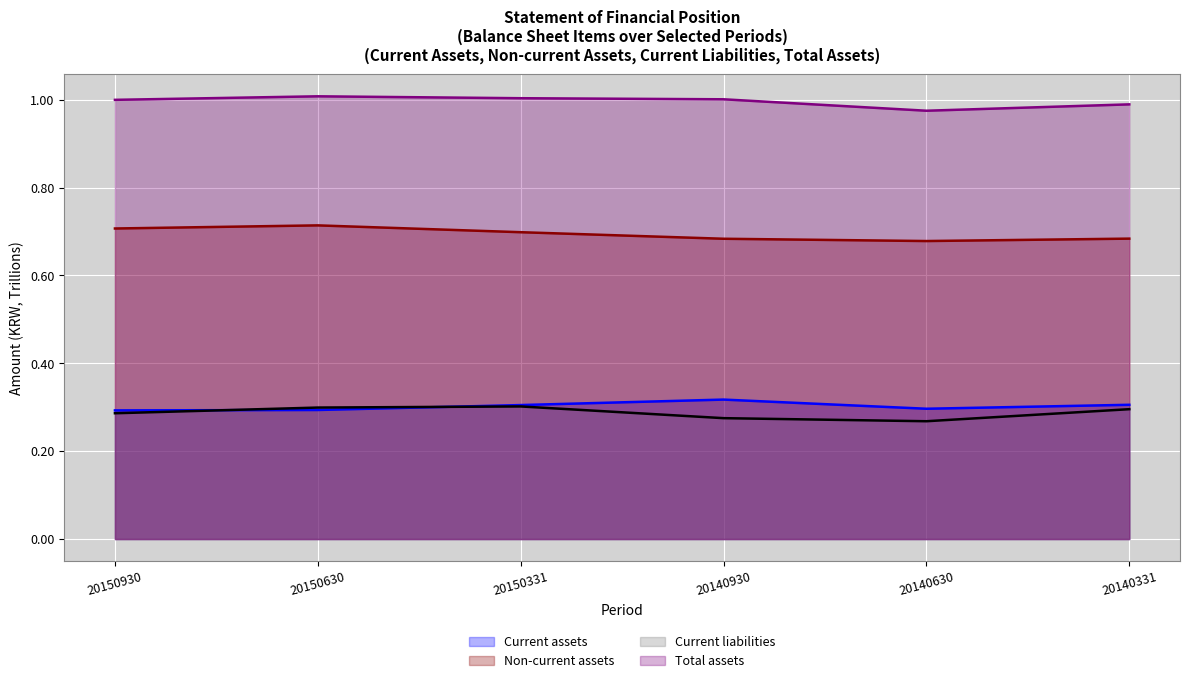

True or false: Total assets has a value of 1.4 at 20150331.

False